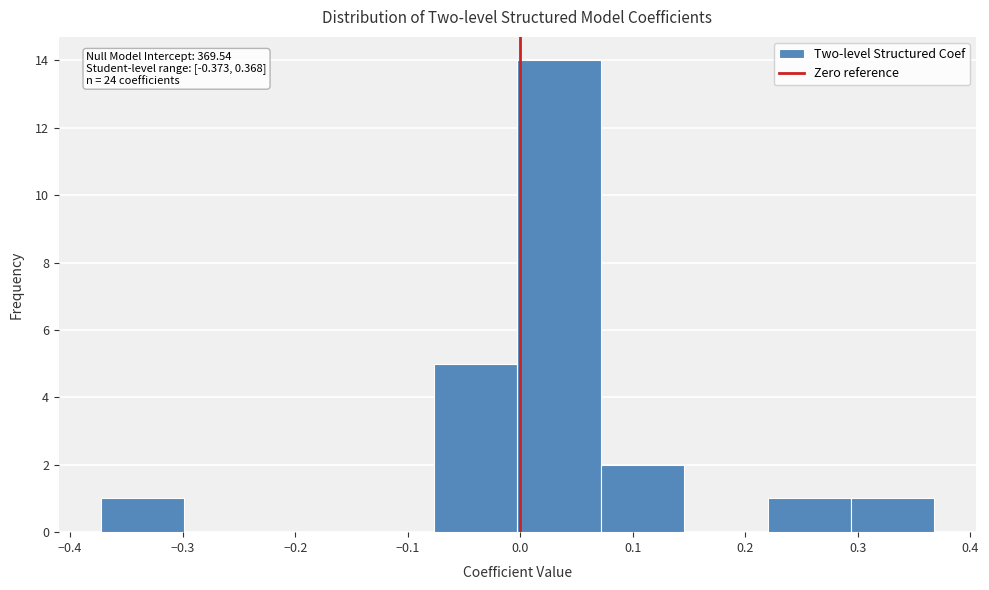

Which range on the x-axis has the tallest bar?

0.00 to 0.07